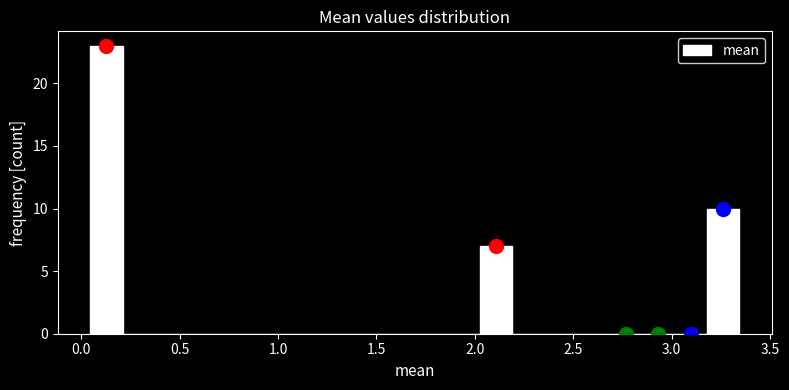

Around what value on the x-axis is the tallest bar? Give the approximate position of its centre, as read against the axis.

0.15